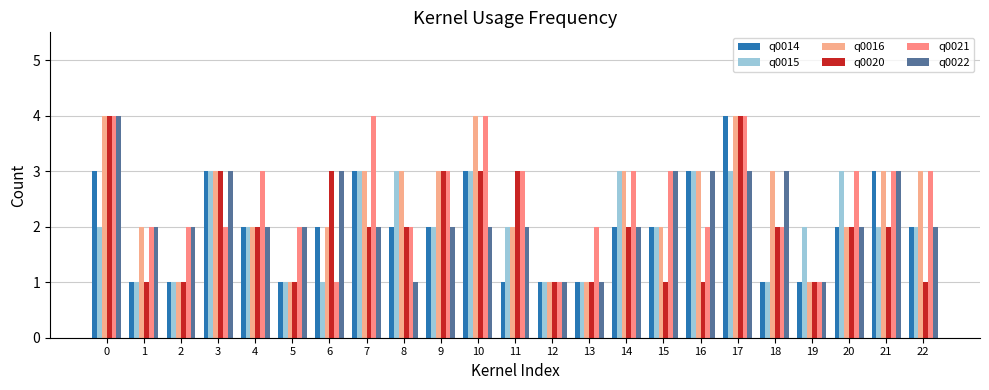

What is the difference between the highest and lowest values at 18?

2